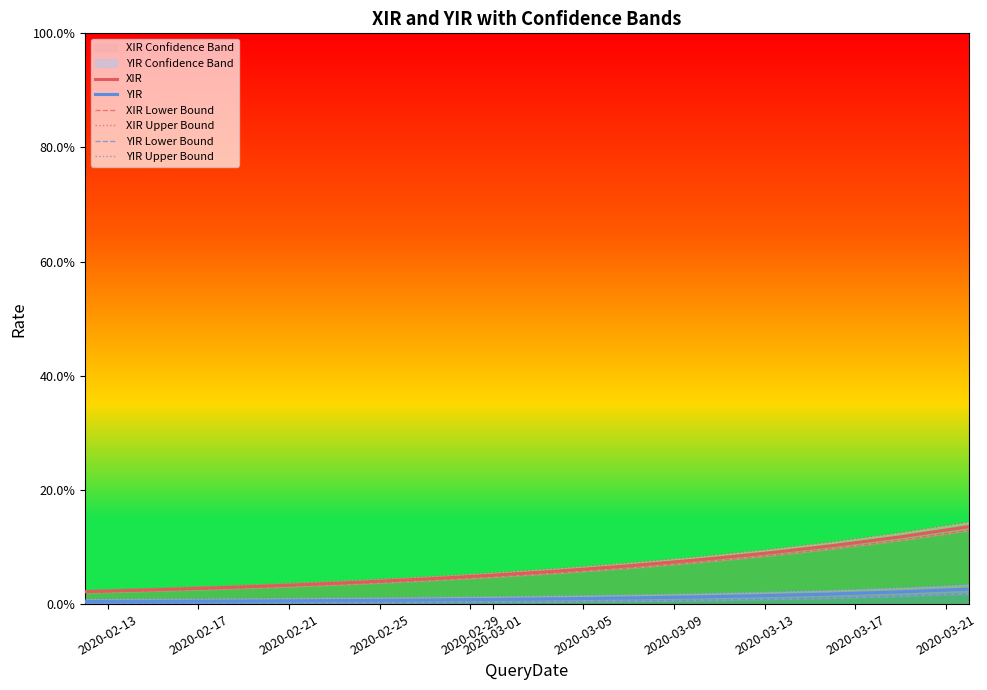

Reading left to right, list all the values displayed in this chart.

XIR: 0.0	0.0	0.0	0.0	0.0	0.0	0.1	0.1	0.1	0.1	0.1	0.1	0.1	0.1
YIR: 0.0	0.0	0.0	0.0	0.0	0.0	0.0	0.0	0.0	0.0	0.0	0.0	0.0	0.0
XIR Lower Bound: 0.0	0.0	0.0	0.0	0.0	0.0	0.0	0.1	0.1	0.1	0.1	0.1	0.1	0.1
XIR Upper Bound: 0.0	0.0	0.0	0.0	0.0	0.0	0.1	0.1	0.1	0.1	0.1	0.1	0.1	0.1
YIR Lower Bound: 0.0	0.0	0.0	0.0	0.0	0.0	0.0	0.0	0.0	0.0	0.0	0.0	0.0	0.0
YIR Upper Bound: 0.0	0.0	0.0	0.0	0.0	0.0	0.0	0.0	0.0	0.0	0.0	0.0	0.0	0.0